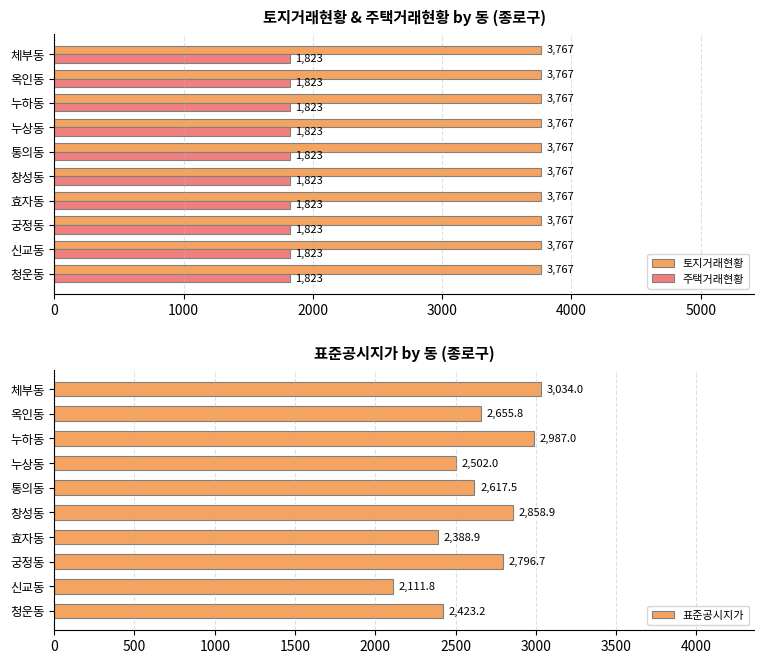

Is the value of 토지거래현황 at 창성동 greater than the value of 주택거래현황 at 청운동?

Yes